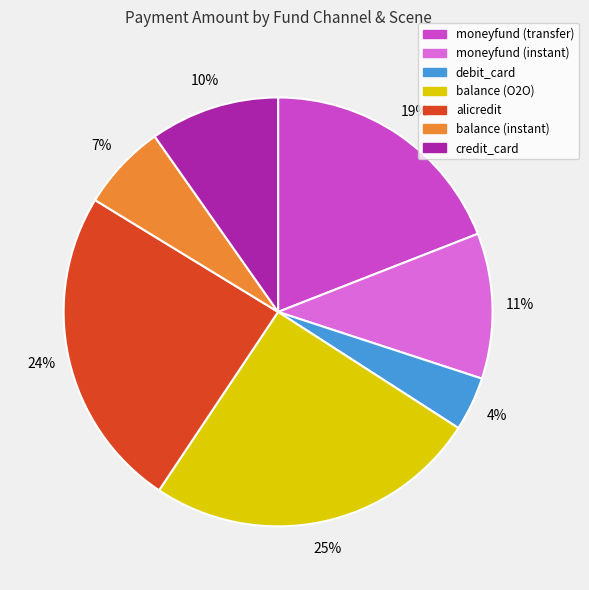

Is there a majority slice in this chart?

No